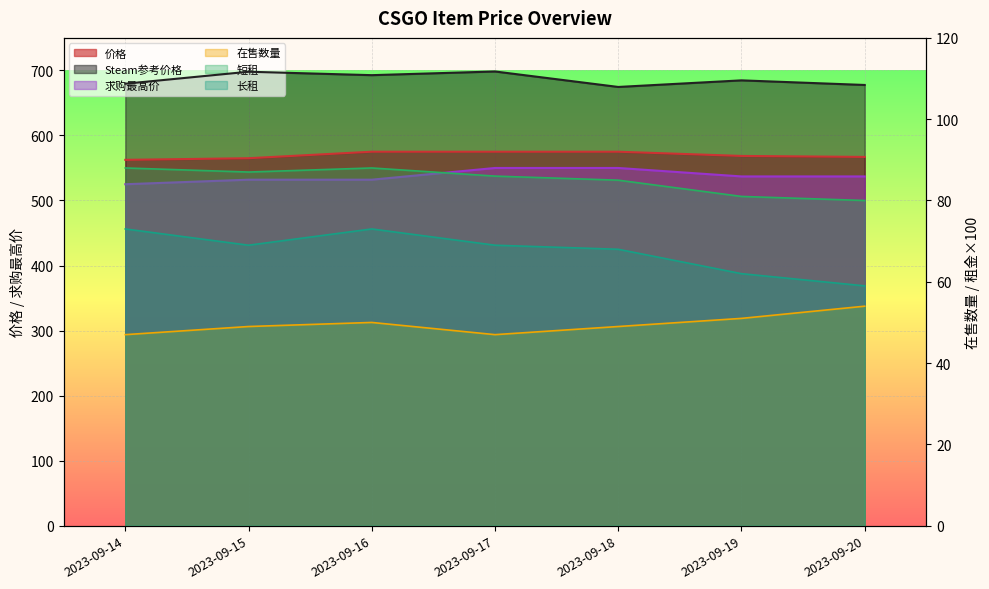

Is it true that 长租 equals 73.0 at 2023-09-14?

True